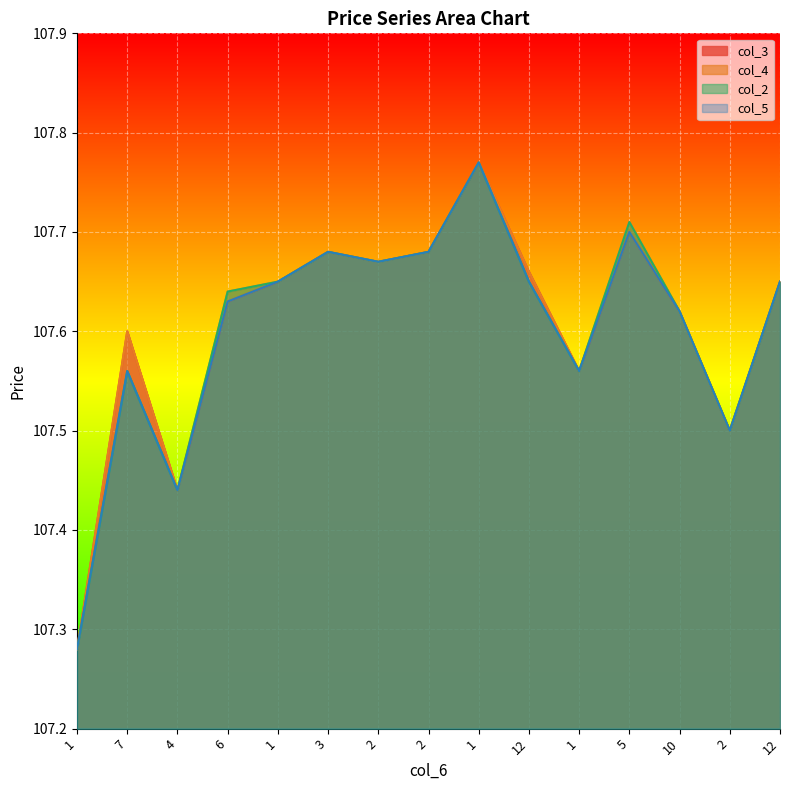

What is the label of the 4th point from the right?

5